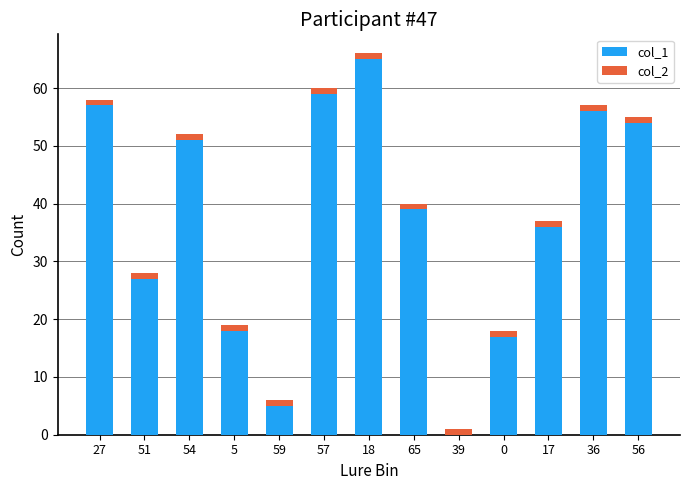

Does the chart contain stacked bars?

Yes